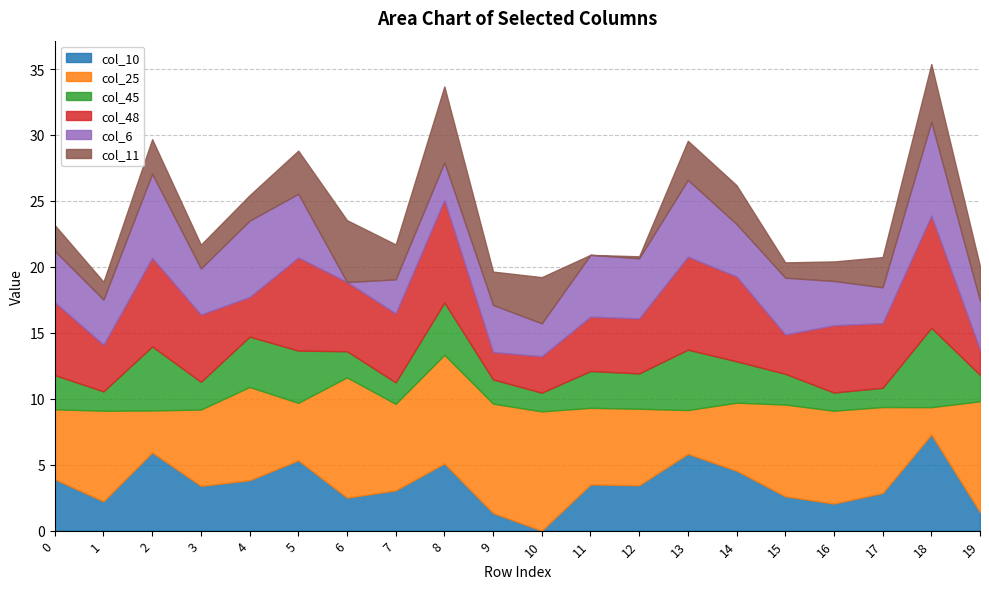

Which label corresponds to the smallest value in the chart?

10